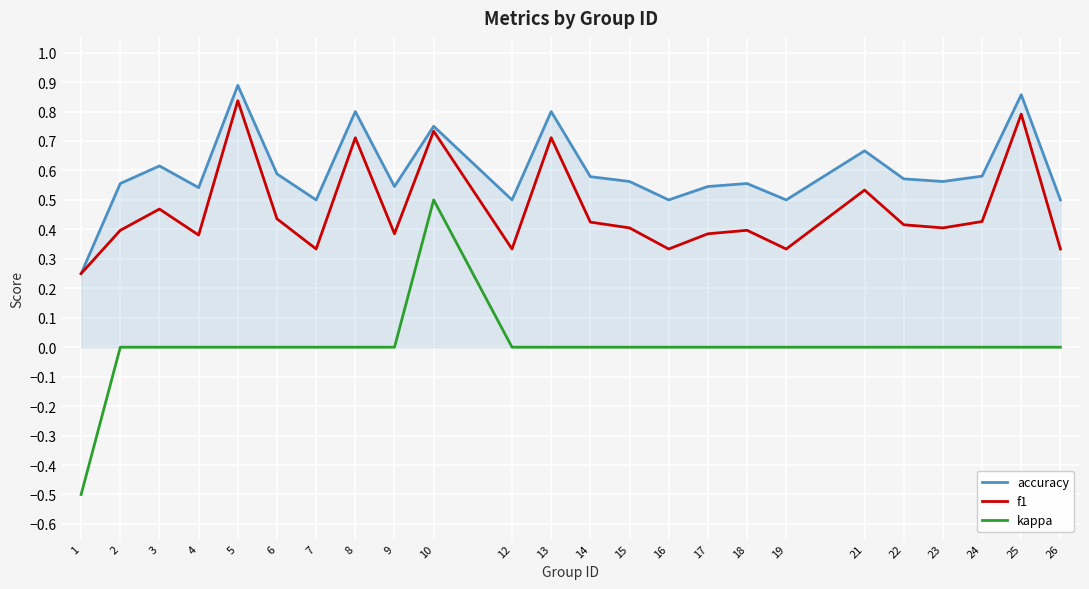

What is the sum of all f1 values?

11.2